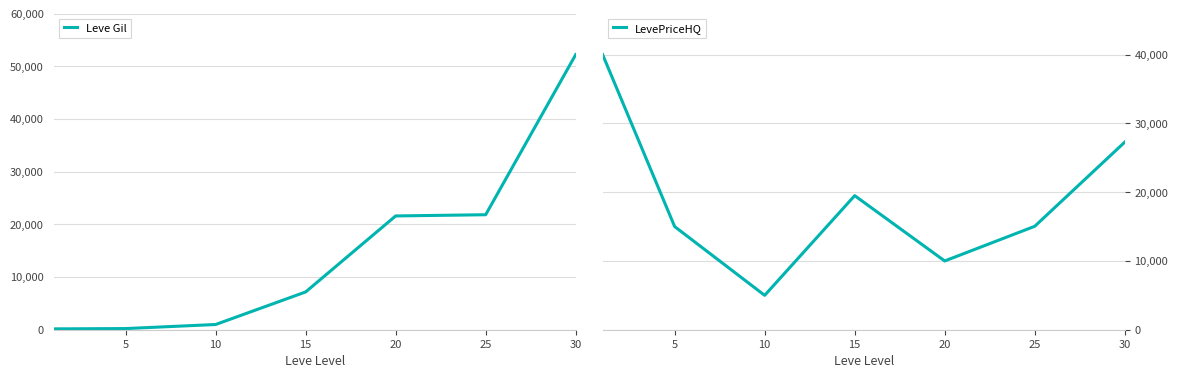

How many lines are shown in the chart?

2